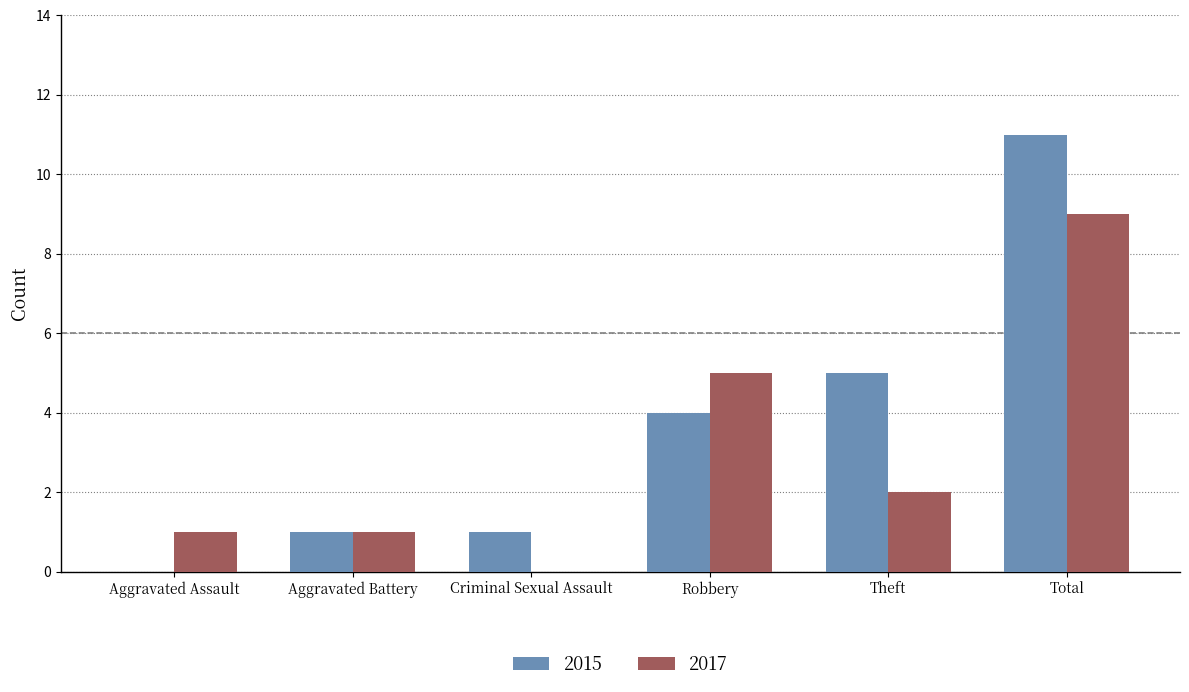

What is the sum of all 2017 values?

18